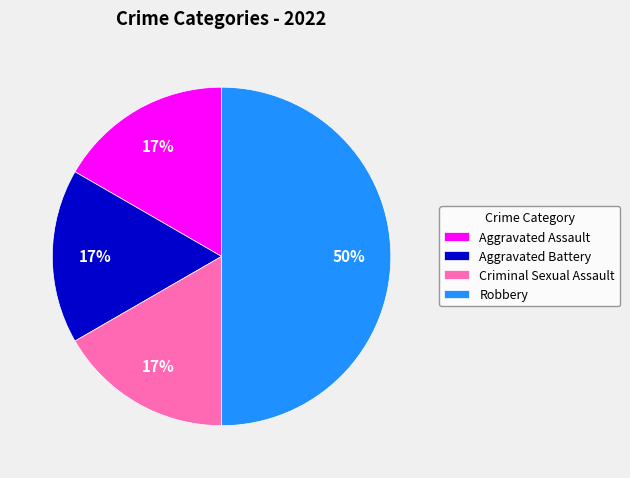

Does Criminal Sexual Assault account for over 50% of the chart?

No